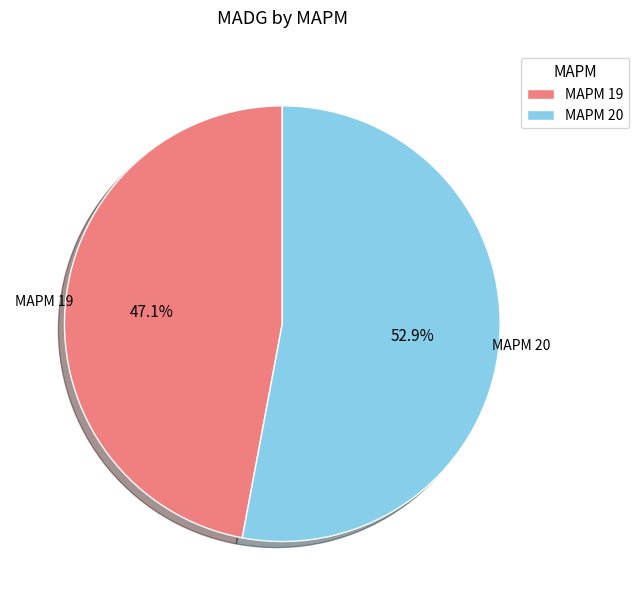

Combined, what portion of the pie is MAPM 19 and MAPM 20?

100.0%